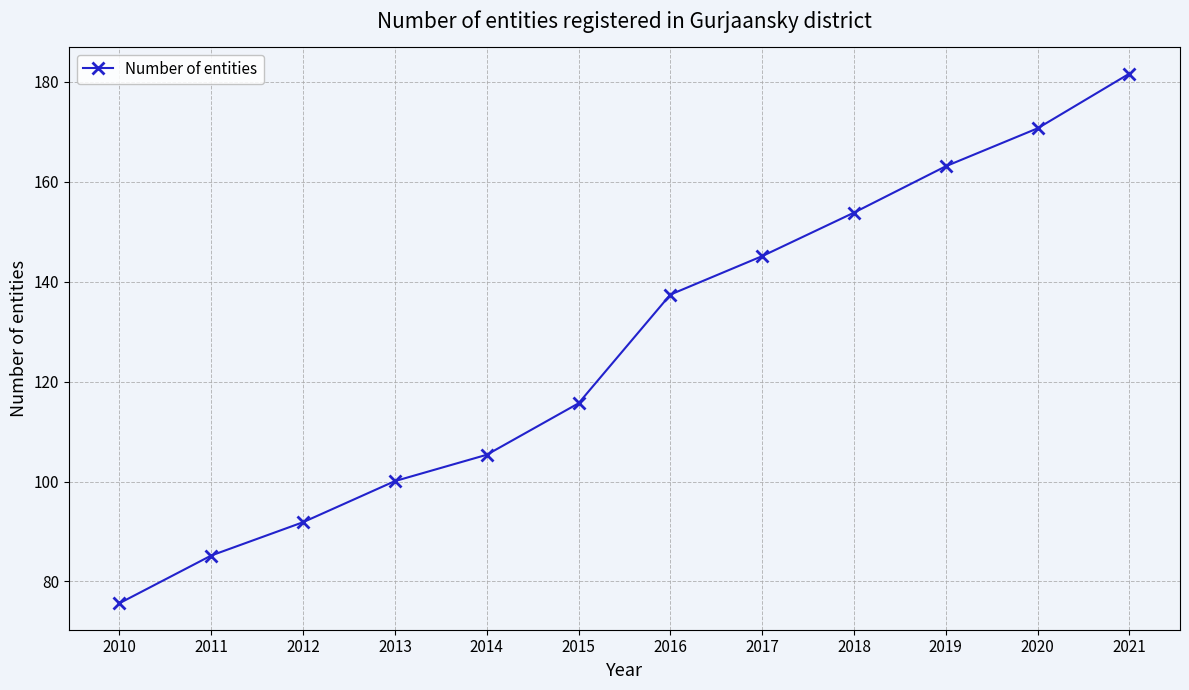

At which category does the chart reach its minimum across all series?

2010